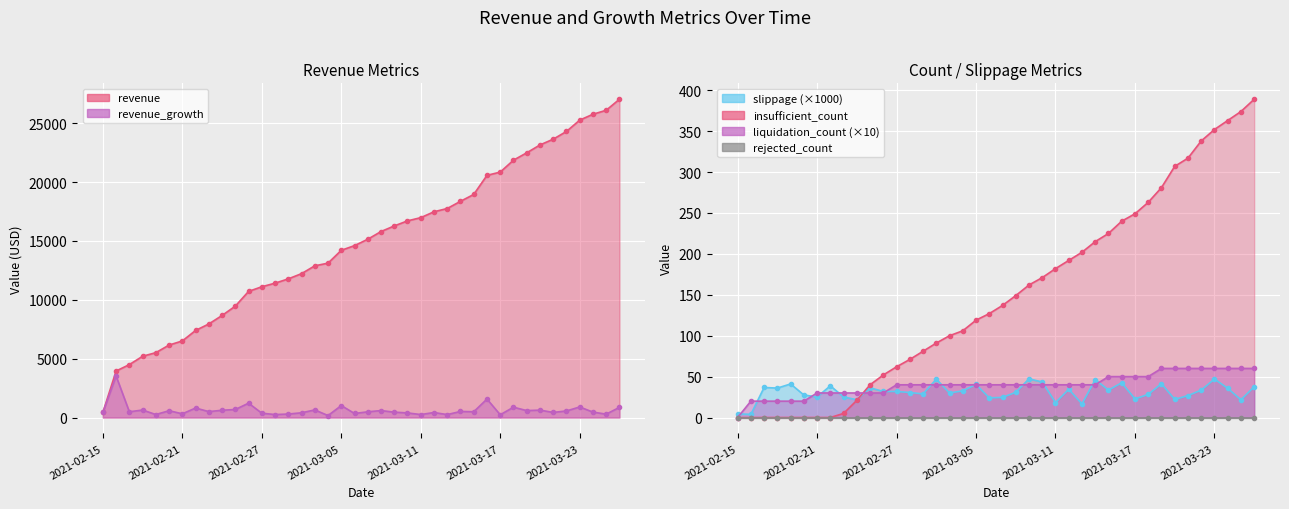

What is the maximum value for revenue_growth?

3523.4